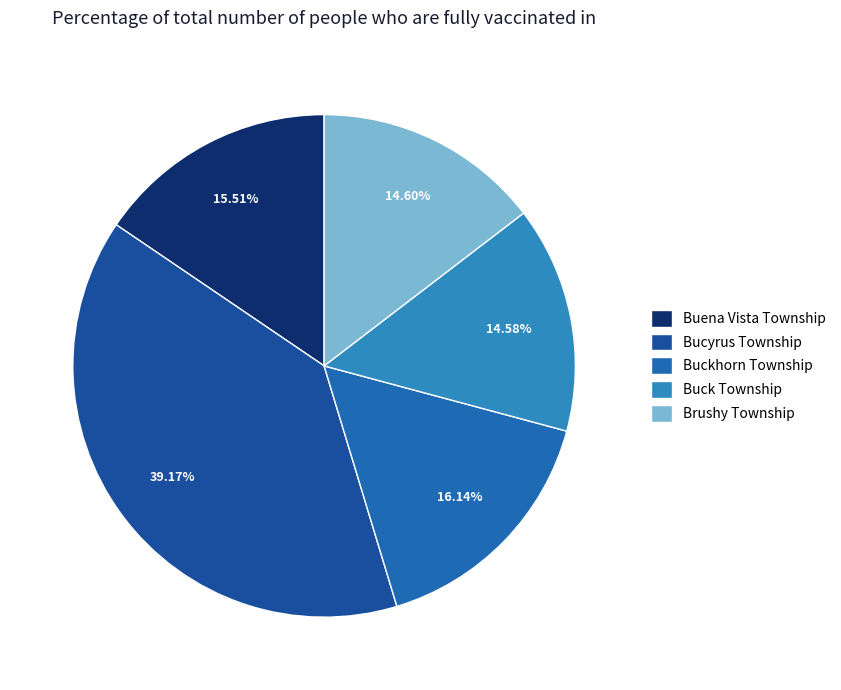

Which slice is the largest?

Bucyrus Township